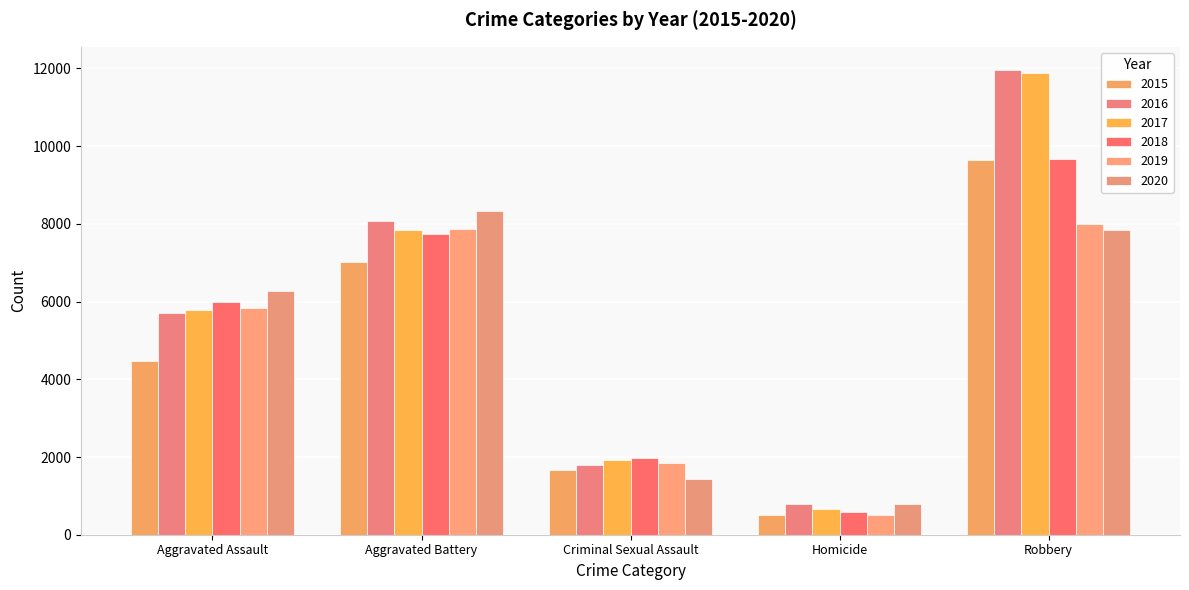

What is the label of the 1st bar from the right?

Robbery